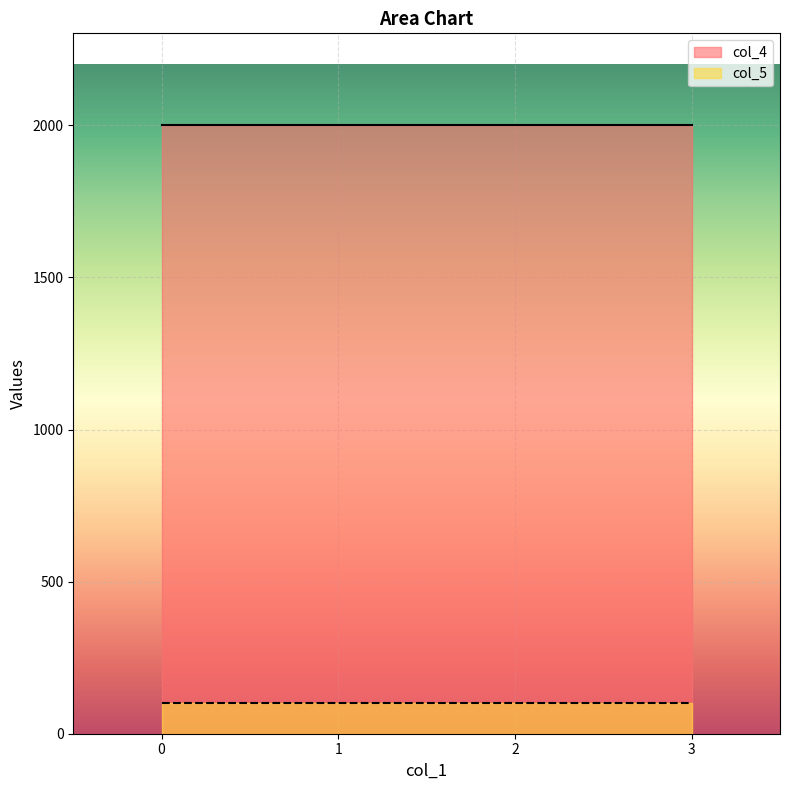

How many categories are shown in the chart?

4